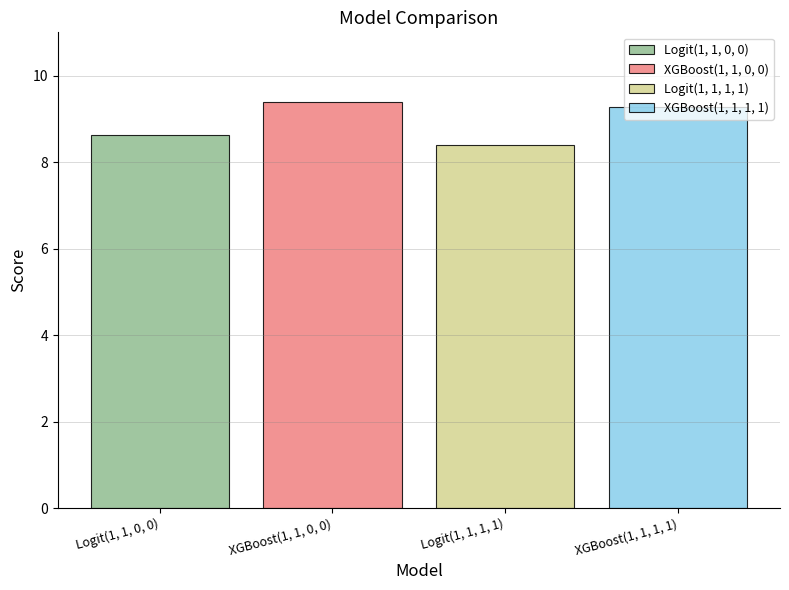

Which series has the widest spread of values?

Logit(1, 1, 0, 0)